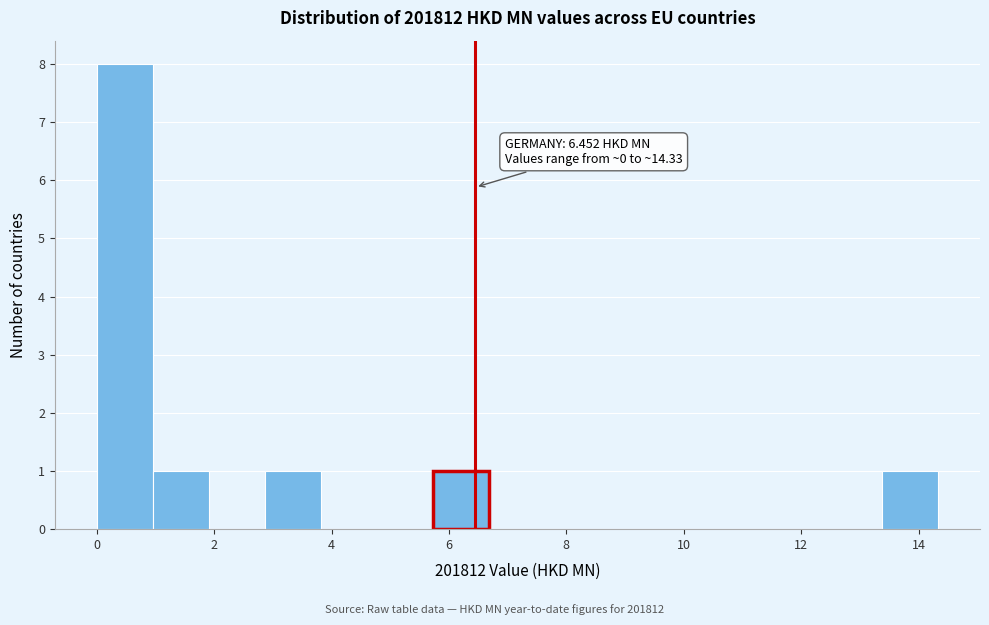

Which range on the x-axis has the tallest bar?

0.0 to 1.0